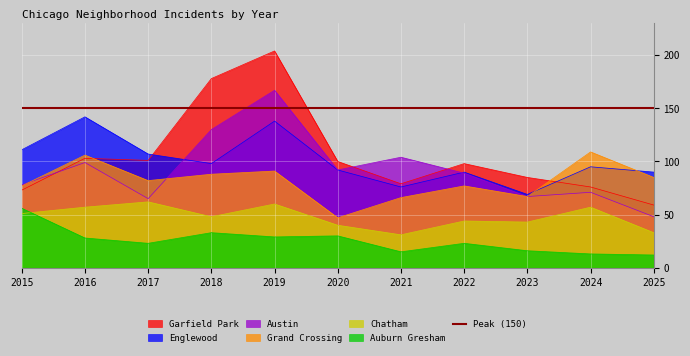

True or false: Auburn Gresham and Austin cross at least once.

False